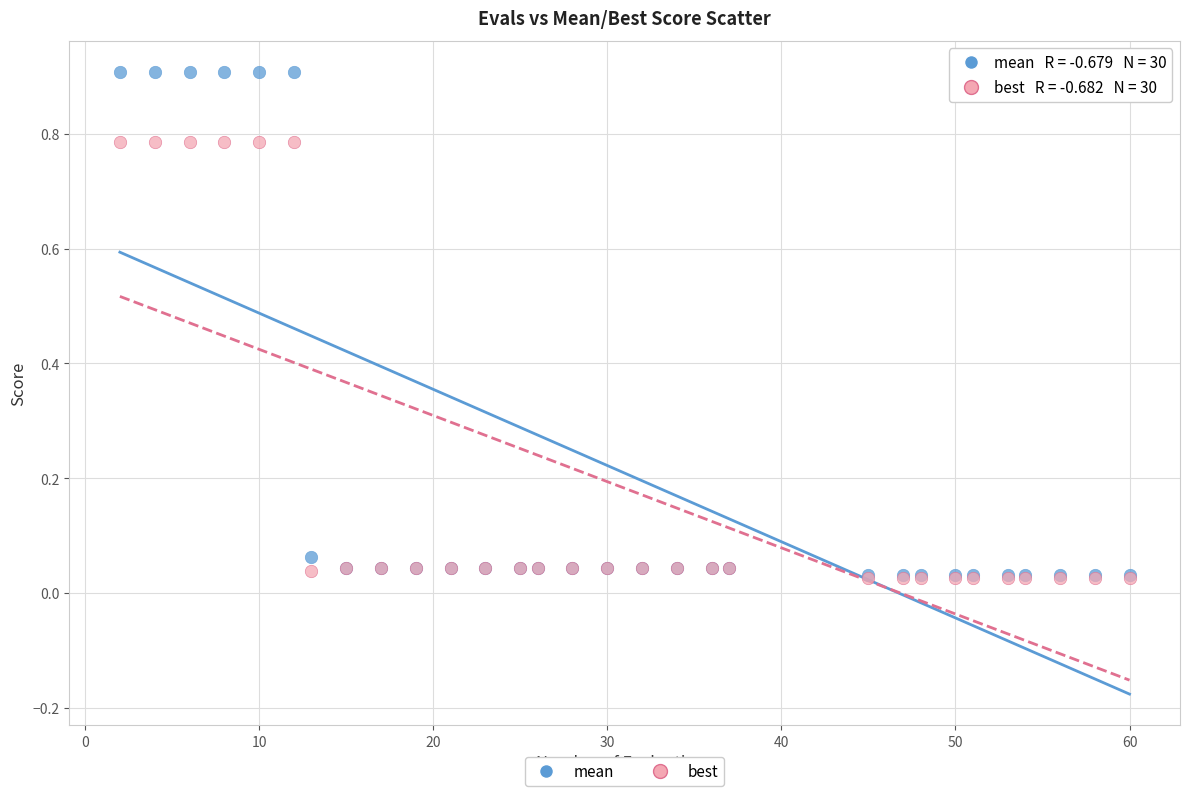

What are all the series names shown in the legend?

mean, best